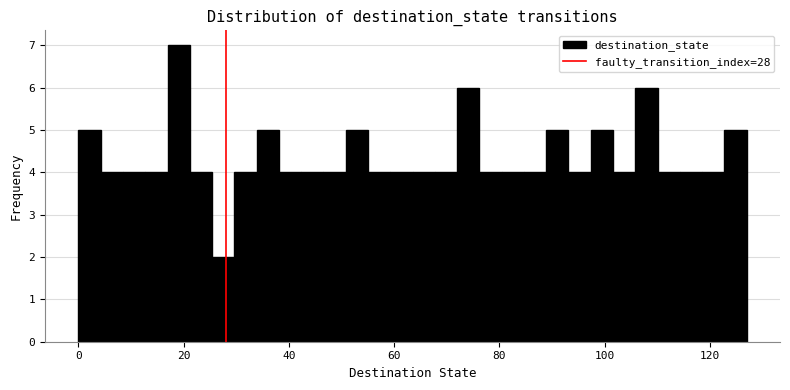

Read against the x-axis, roughly where is the centre of the tallest bar?

20